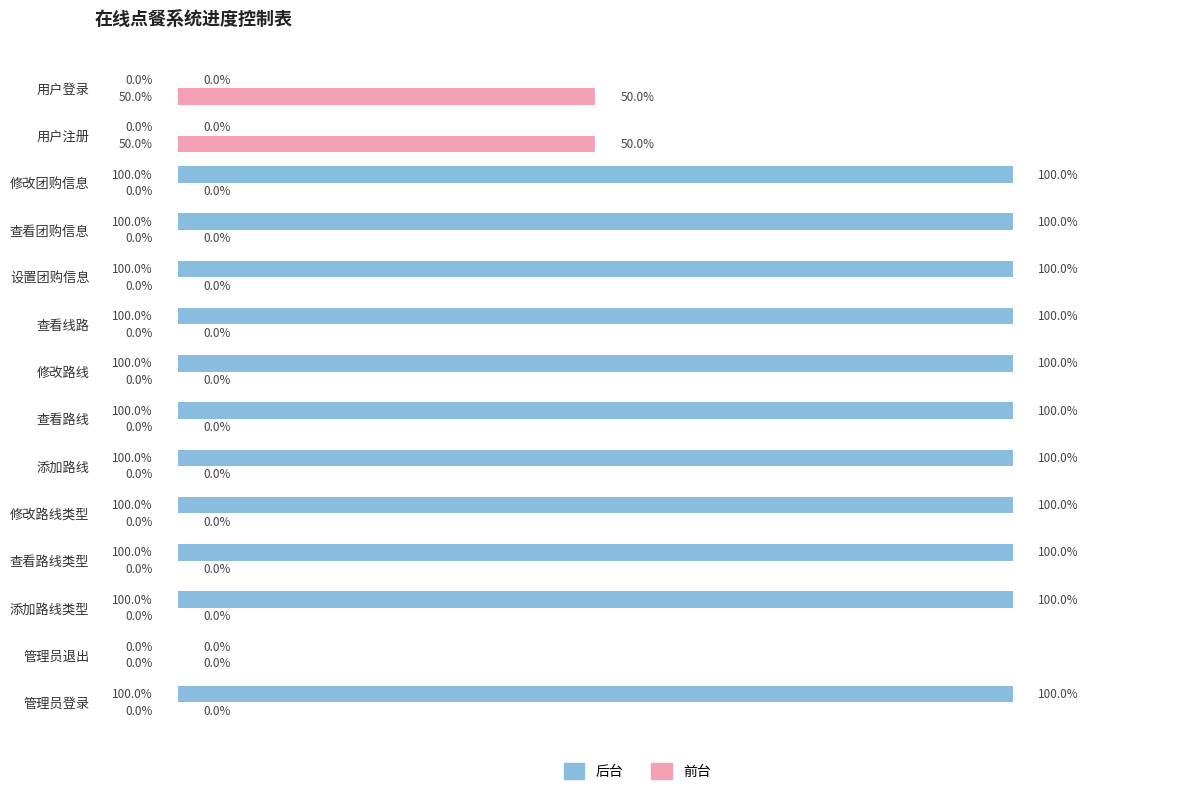

Which series has the largest total across all categories?

后台